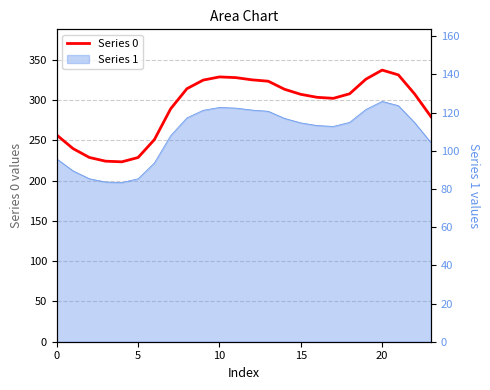

The value at 21 is 185.6. True or false?

False